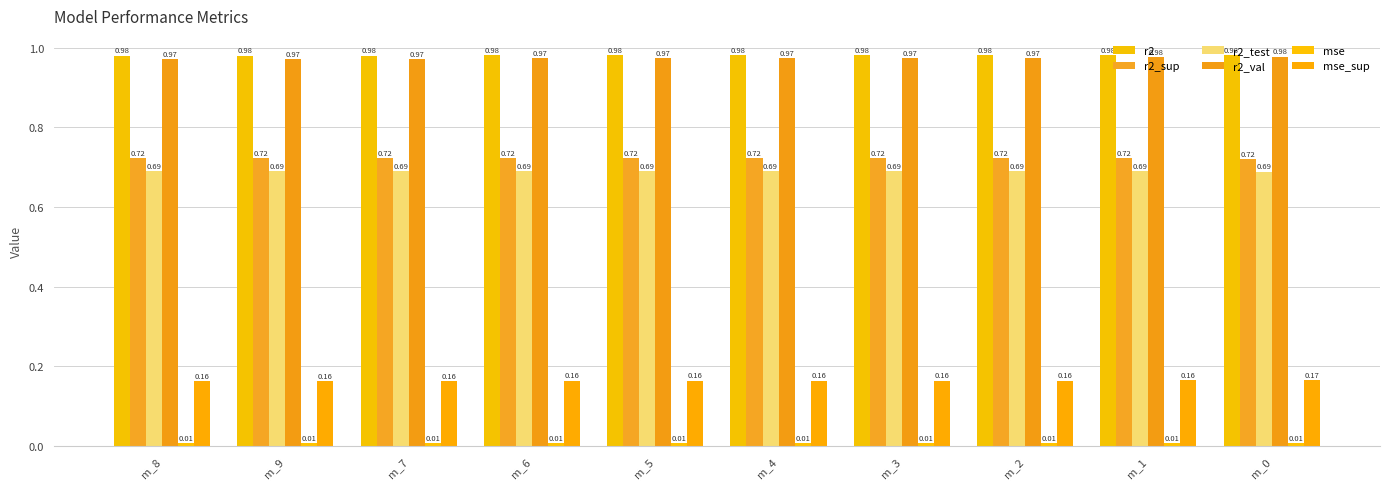

What is the approximate value of r2_val at m_3?

1.0